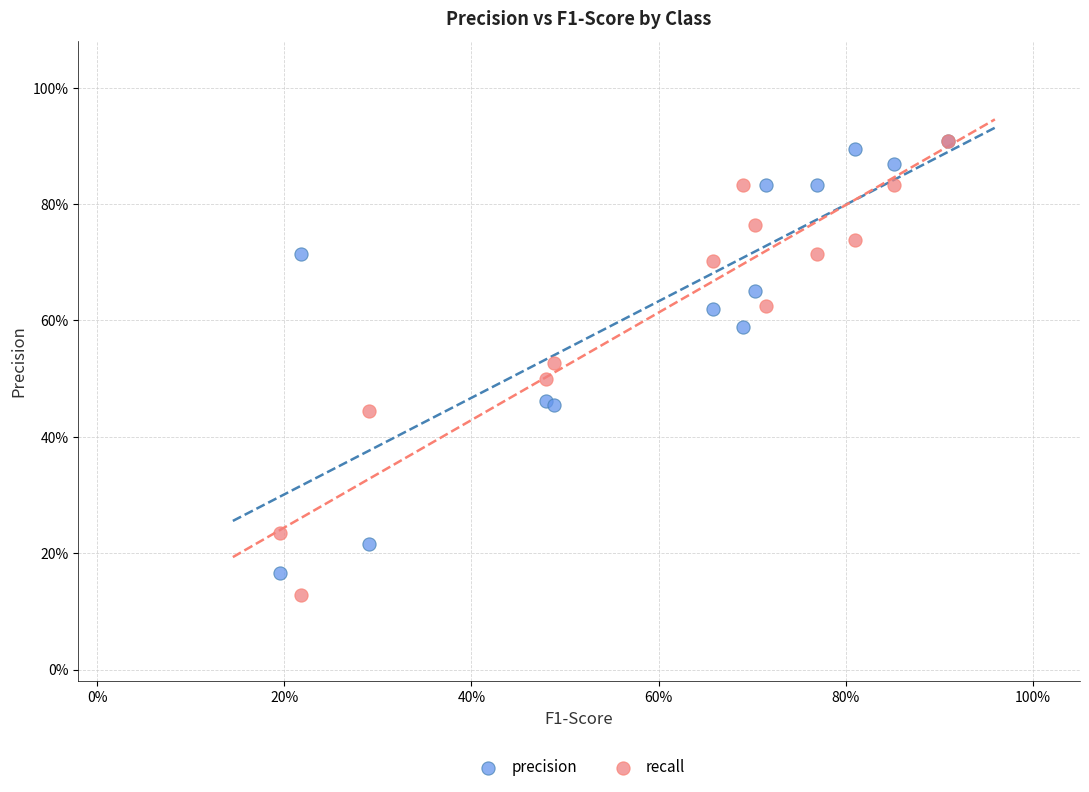

Which series contains the lowest Y value?

recall